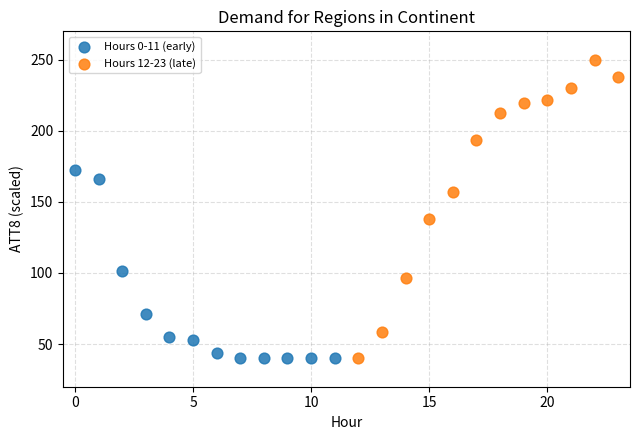

Which series contains the highest Y value?

Hours 12-23 (late)